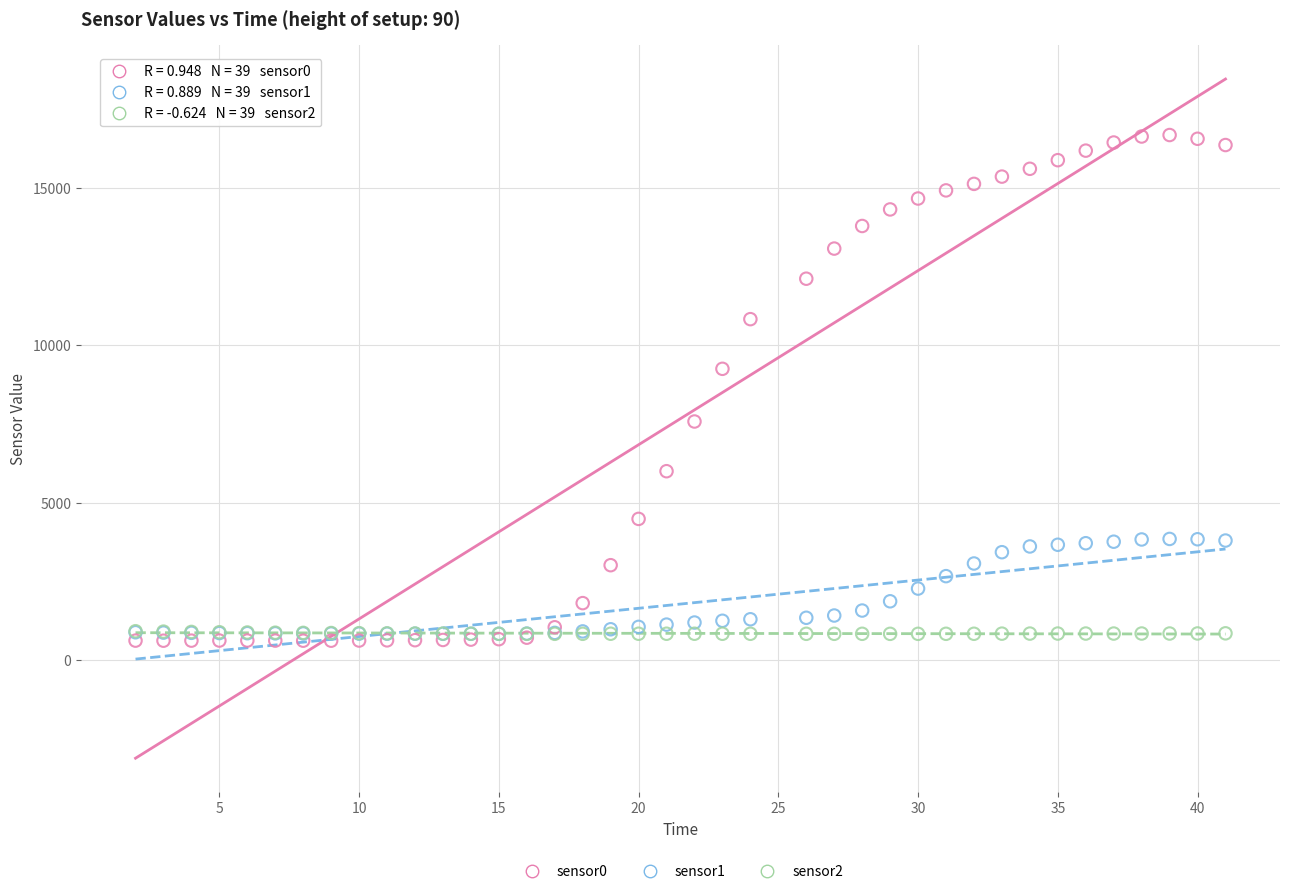

Across all series, what Y value is closest to 8649?

9254